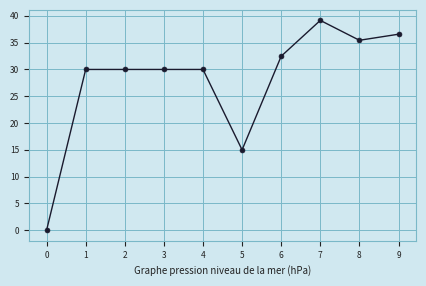

True or false: there are more than 0 points higher than both neighbors.

True